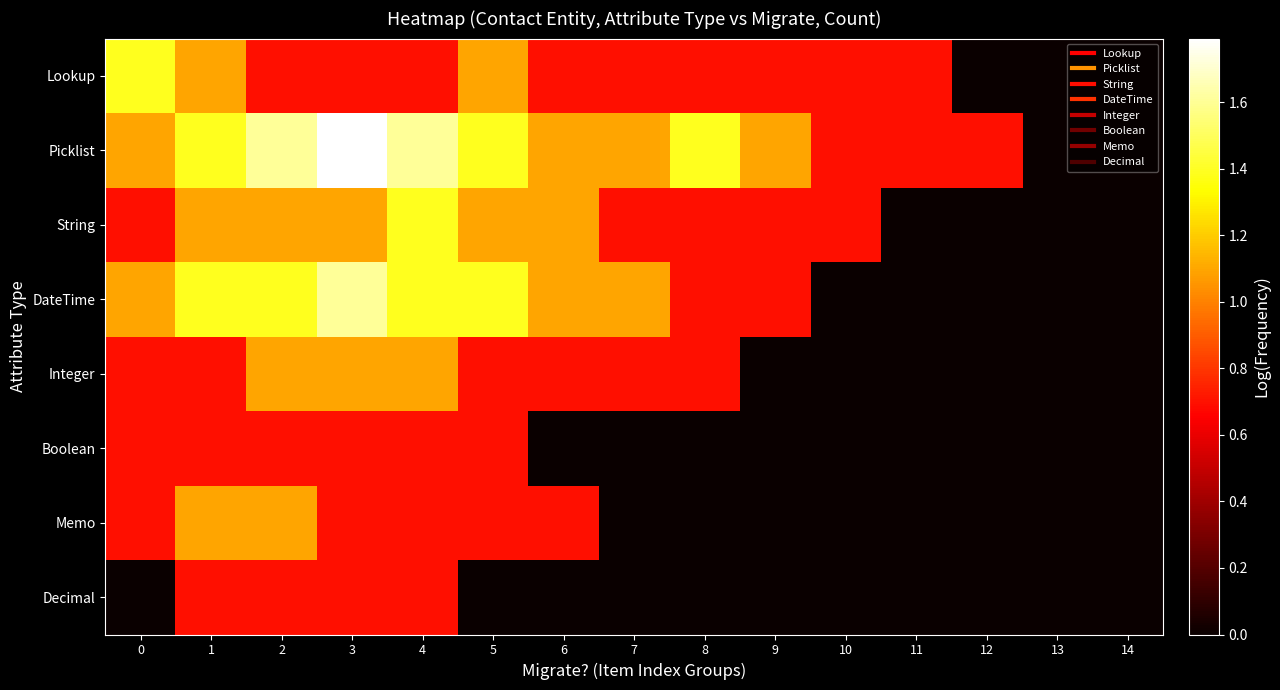

Reading left to right, list all the values displayed in this chart.

Lookup: 0=1.4	1=1.1	2=0.7	3=0.7	4=0.7	5=1.1	6=0.7	7=0.7	8=0.7	9=0.7	10=0.7	11=0.7	12=0.0	13=0.0	14=0.0
Picklist: 0=1.1	1=1.4	2=1.6	3=1.8	4=1.6	5=1.4	6=1.1	7=1.1	8=1.4	9=1.1	10=0.7	11=0.7	12=0.7	13=0.0	14=0.0
String: 0=0.7	1=1.1	2=1.1	3=1.1	4=1.4	5=1.1	6=1.1	7=0.7	8=0.7	9=0.7	10=0.7	11=0.0	12=0.0	13=0.0	14=0.0
DateTime: 0=1.1	1=1.4	2=1.4	3=1.6	4=1.4	5=1.4	6=1.1	7=1.1	8=0.7	9=0.7	10=0.0	11=0.0	12=0.0	13=0.0	14=0.0
Integer: 0=0.7	1=0.7	2=1.1	3=1.1	4=1.1	5=0.7	6=0.7	7=0.7	8=0.7	9=0.0	10=0.0	11=0.0	12=0.0	13=0.0	14=0.0
Boolean: 0=0.7	1=0.7	2=0.7	3=0.7	4=0.7	5=0.7	6=0.0	7=0.0	8=0.0	9=0.0	10=0.0	11=0.0	12=0.0	13=0.0	14=0.0
Memo: 0=0.7	1=1.1	2=1.1	3=0.7	4=0.7	5=0.7	6=0.7	7=0.0	8=0.0	9=0.0	10=0.0	11=0.0	12=0.0	13=0.0	14=0.0
Decimal: 0=0.0	1=0.7	2=0.7	3=0.7	4=0.7	5=0.0	6=0.0	7=0.0	8=0.0	9=0.0	10=0.0	11=0.0	12=0.0	13=0.0	14=0.0